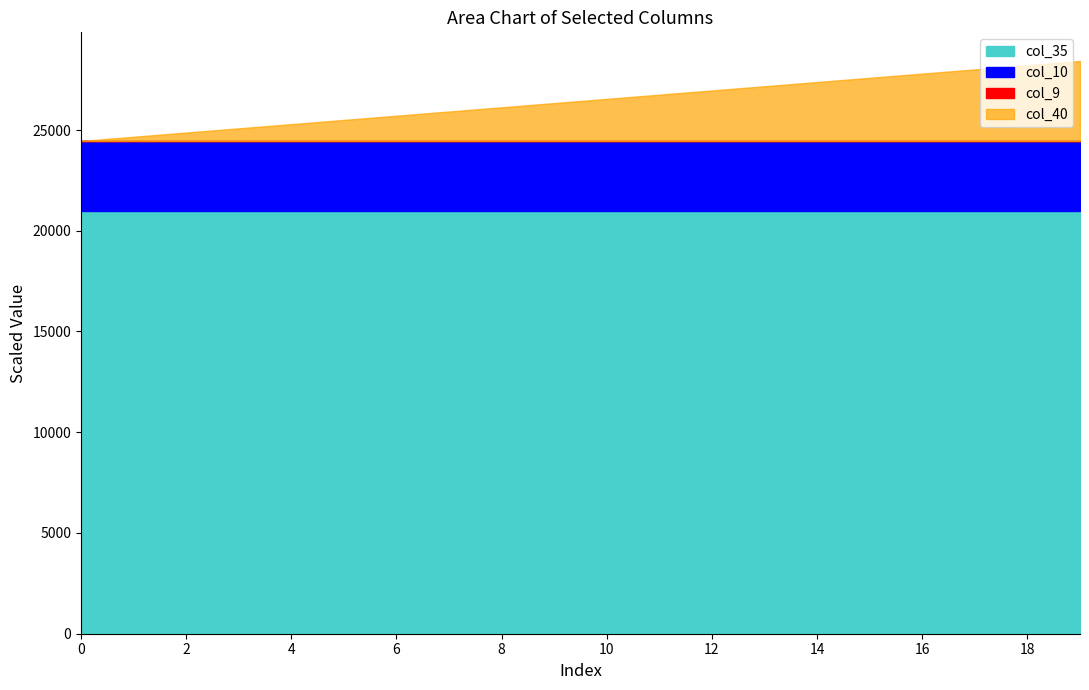

Which series has the largest range (max minus min)?

col_40